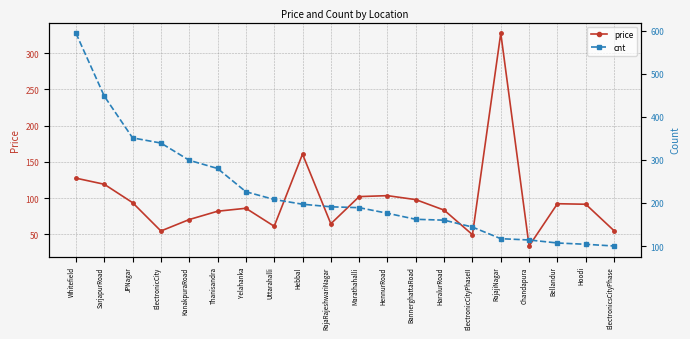

The value of cnt at ElectronicCityPhaseII is 144.0. True or false?

True